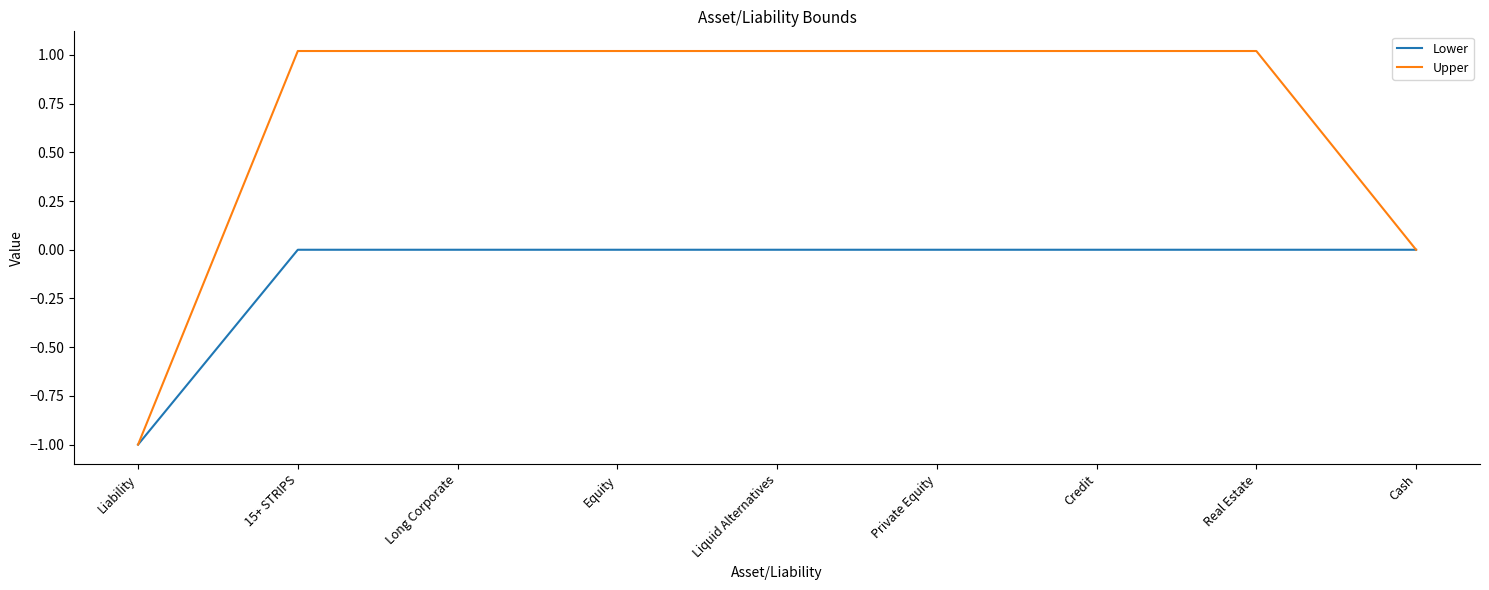

The value of Lower at Cash is 0.0. True or false?

True